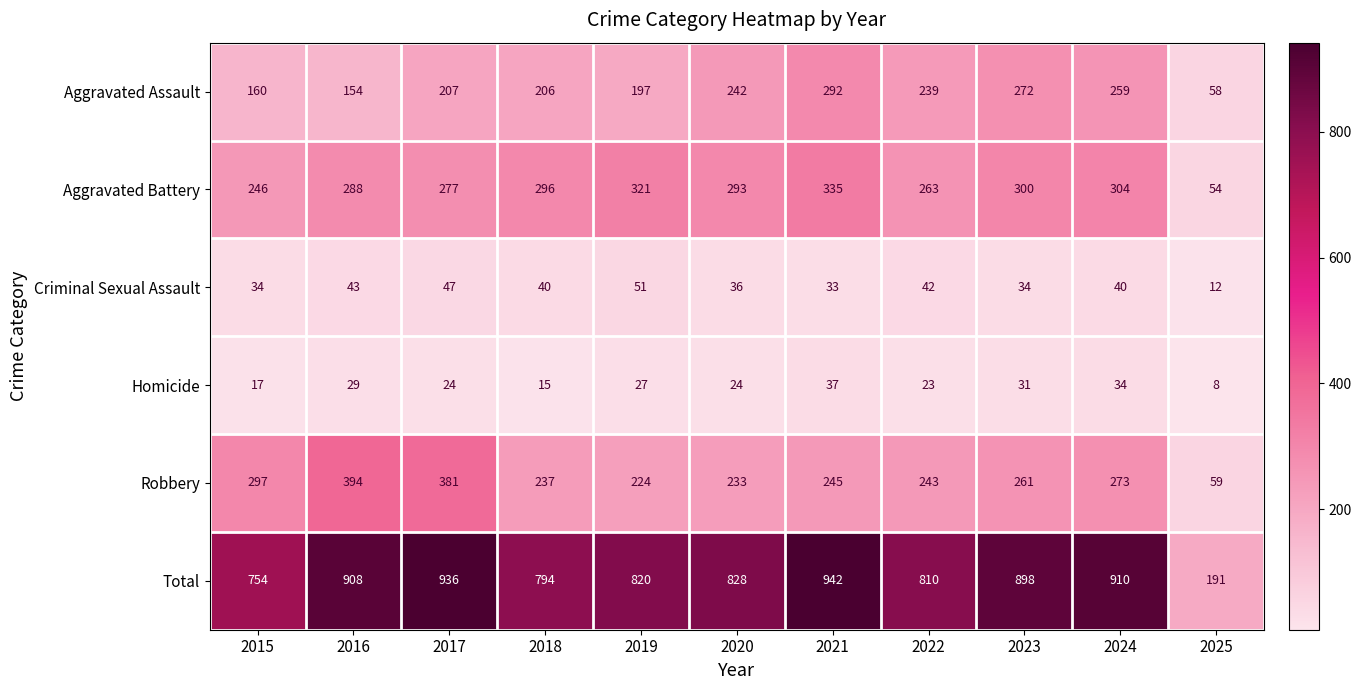

How many distinct data groups are displayed?

6